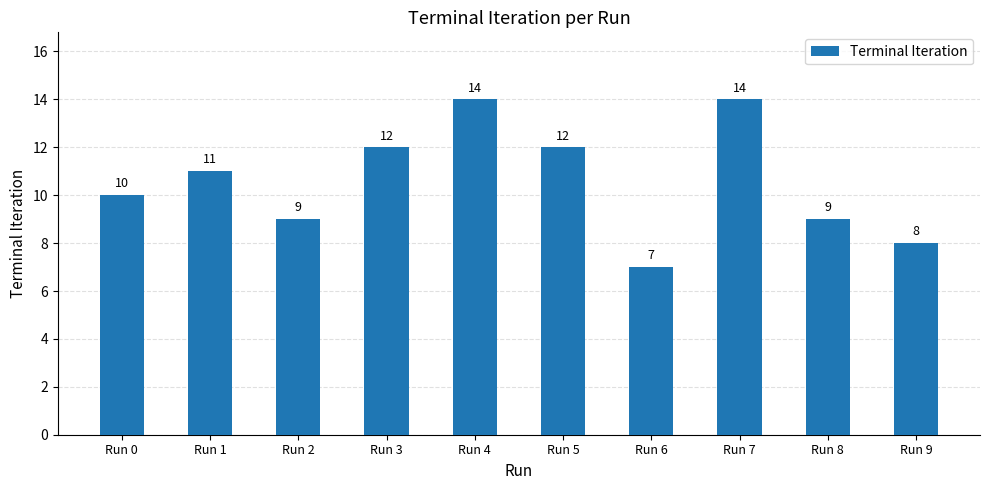

What is the value of the 5th bar from the left?

14